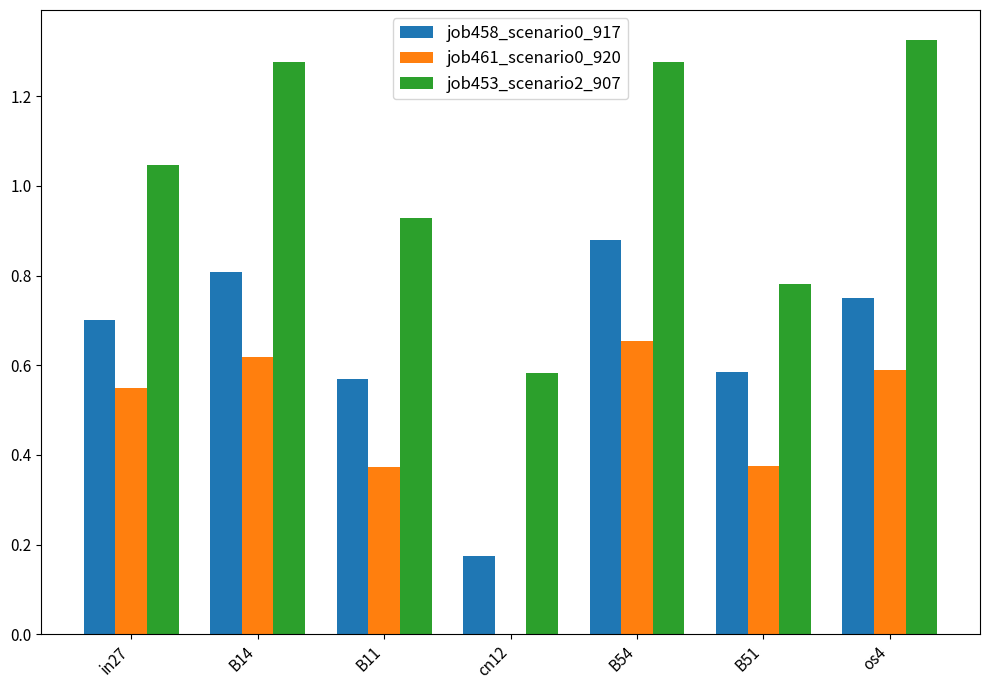

What is the sum of all job458_scenario0_917 values?

4.5